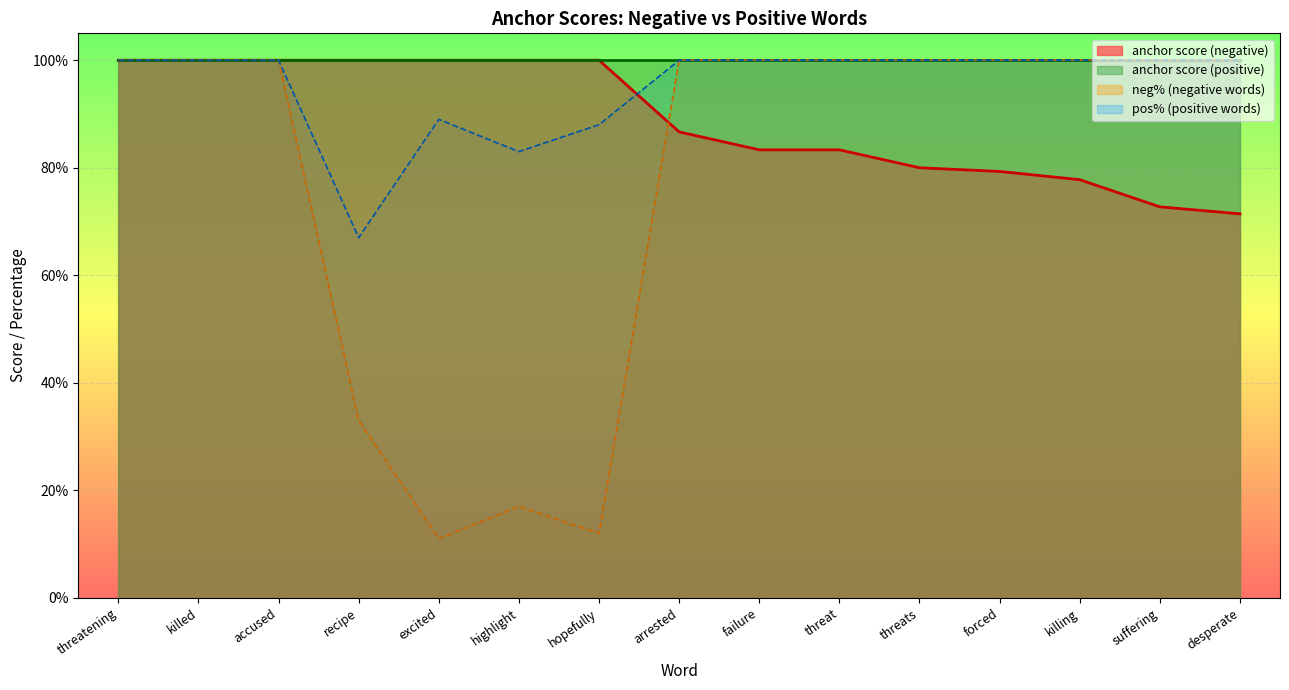

Which label corresponds to the largest value in the chart?

threatening